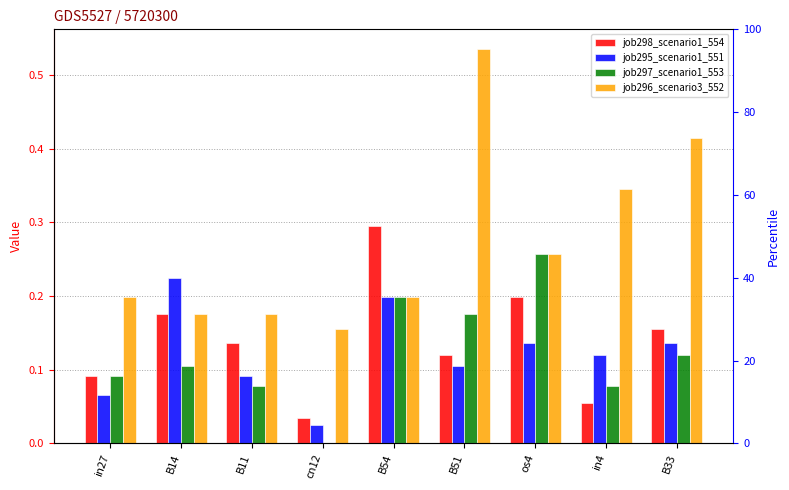

Which category has the lowest value across all series?

cn12